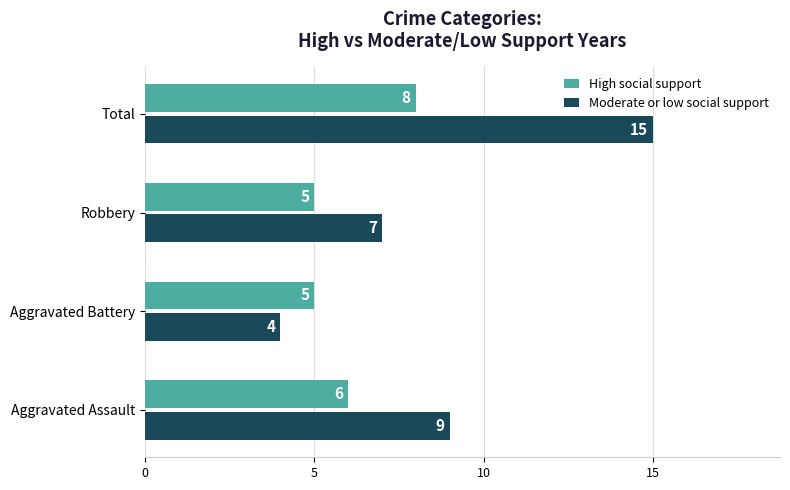

Which series has the widest spread of values?

Moderate or low social support